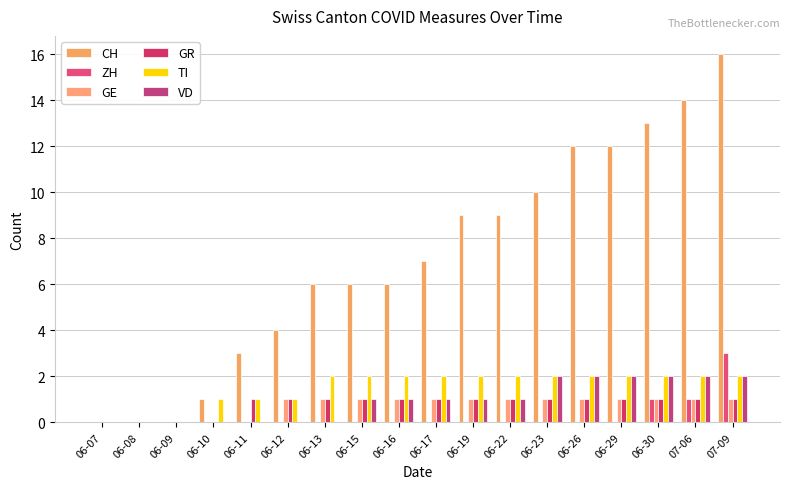

What is the sum of all VD values?

17